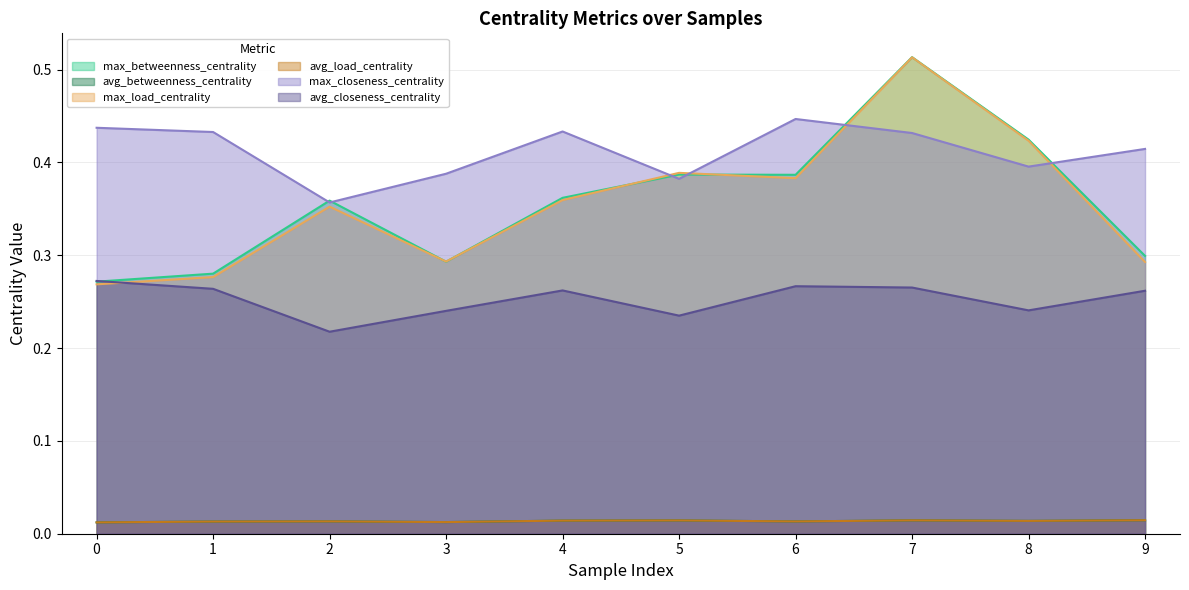

What is the average value of the max_betweenness_centrality series?

0.4